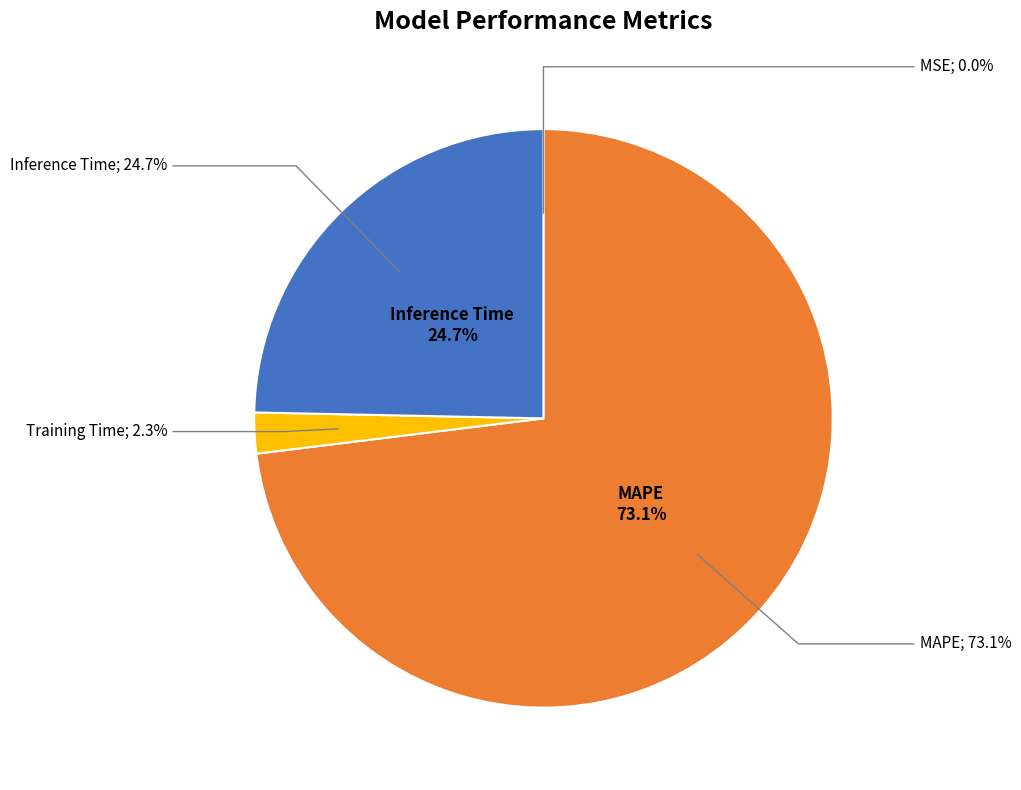

Combined, do MAPE and MSE account for over 50%?

Yes